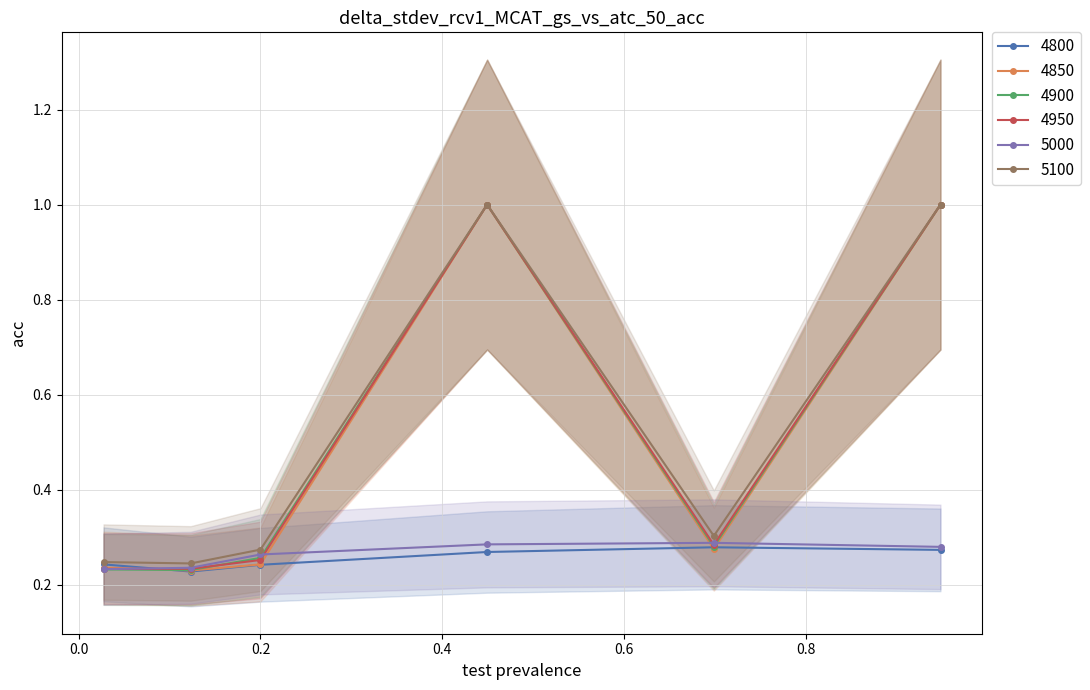

What is the difference between the maximum and minimum values in the 4900 series?

0.8